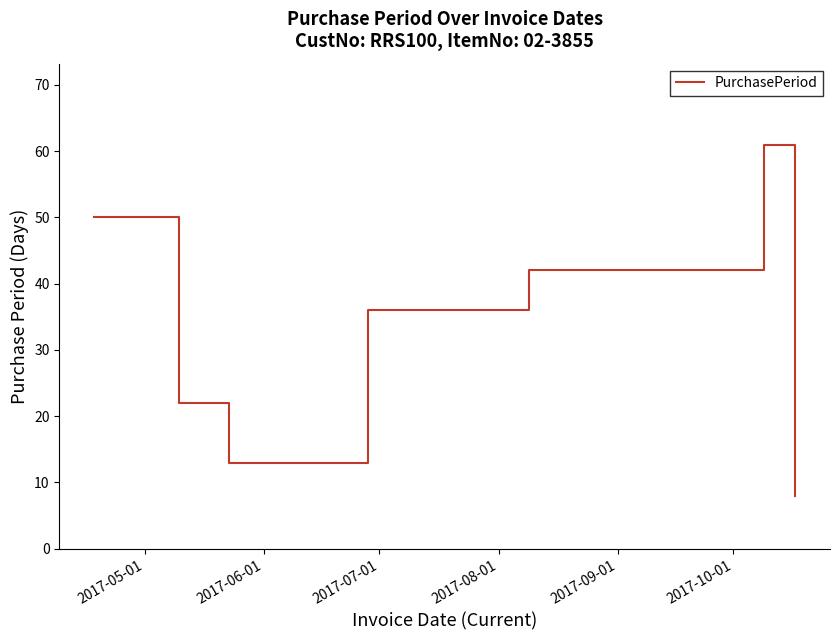

What is the difference between the maximum and minimum values?

53